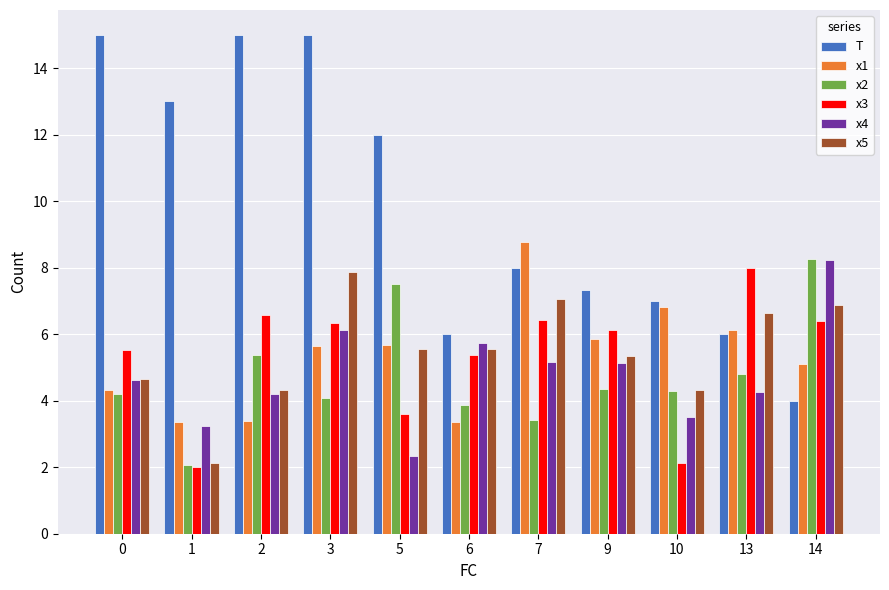

The x4 series shows 4.2 at 2. True or false?

True